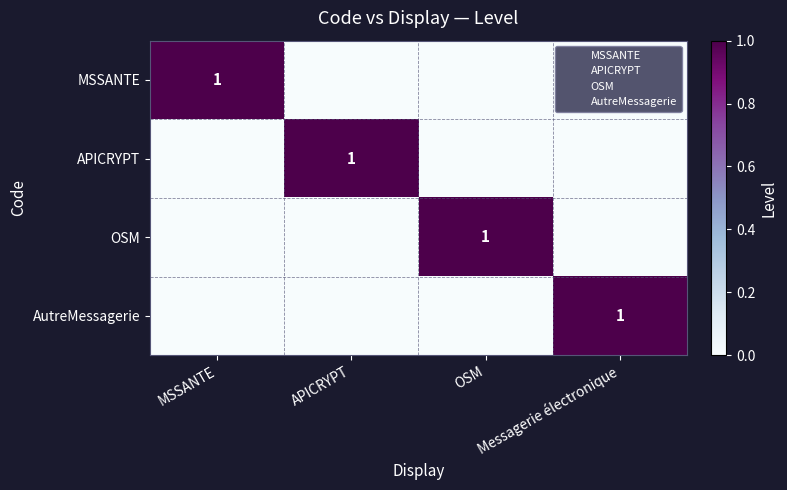

How many data points does each series have?

4